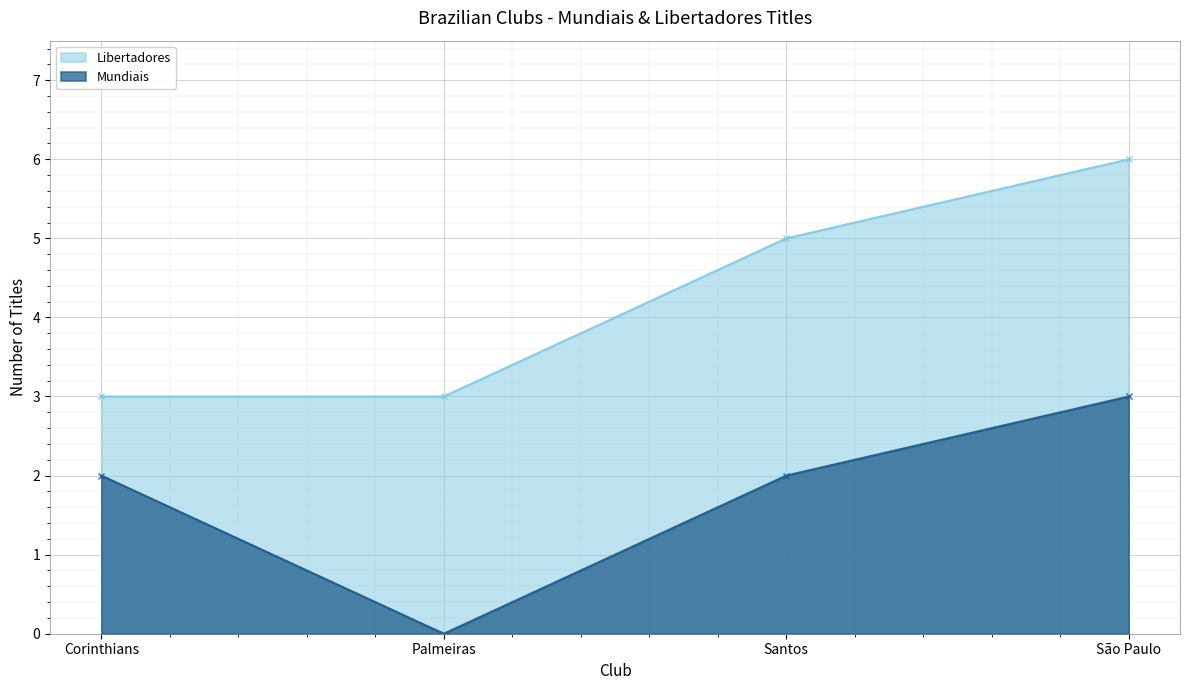

At which category does the data reach its first local valley?

Palmeiras